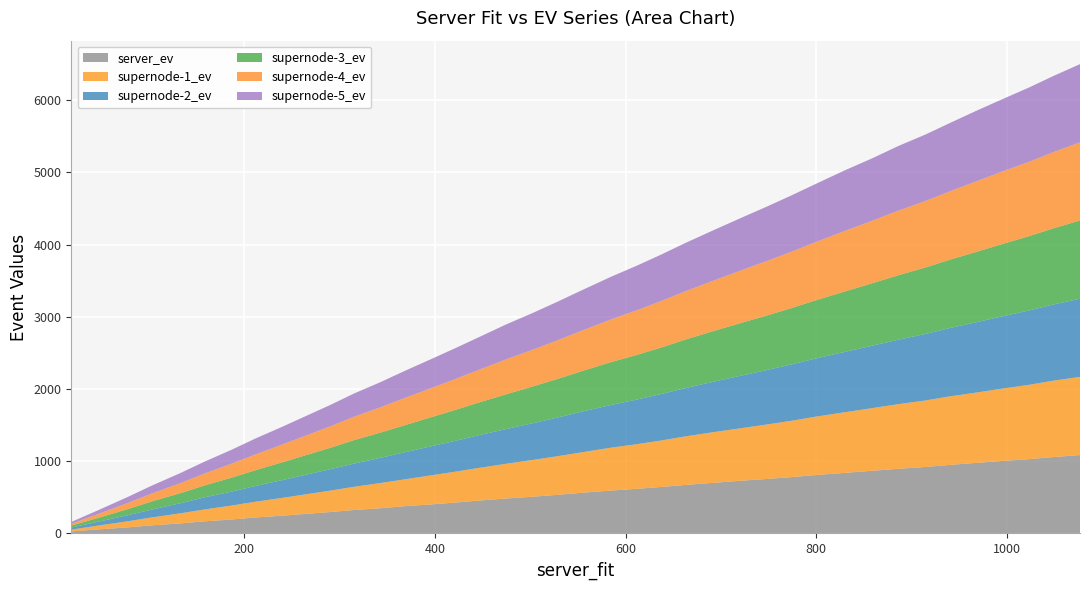

Reading right to left, extract all data points from this chart.

server_ev: 1085.7	1057.6	1029.6	1004.5	976.5	948.6	920.6	895.4	867.4	839.3	808.4	780.4	755.3	730.3	702.4	671.5	643.4	618.4	593.2	565.2	534.0	509.0	483.8	455.8	427.7	402.5	377.4	349.4	324.4	296.3	271.3	246.4	221.4	193.3	168.2	140.1	112.0	84.0	55.9	28.0
supernode-1_ev: 1082.7	1057.6	1029.6	1001.4	973.5	948.5	920.6	895.4	867.4	839.3	808.4	780.3	755.3	727.3	702.4	671.5	643.4	618.4	593.2	562.1	533.9	509.0	480.8	452.8	427.7	402.5	371.4	349.4	321.4	296.3	271.3	246.3	218.4	193.3	165.2	140.1	108.9	83.9	53.0	25.0
supernode-2_ev: 1082.8	1054.6	1029.5	1001.4	973.5	945.6	920.6	892.4	864.4	836.3	805.4	780.4	755.3	727.3	699.4	668.5	643.4	618.3	590.1	565.2	534.0	509.0	480.7	452.8	427.7	402.5	374.4	349.4	321.4	296.3	271.3	246.3	218.4	193.2	168.2	140.0	108.9	83.9	52.9	28.0
supernode-3_ev: 1082.8	1054.6	1029.5	1001.4	973.5	945.6	920.6	892.4	864.4	836.3	805.4	780.4	755.3	730.3	702.4	671.5	643.4	618.3	593.2	562.0	534.0	509.0	480.8	452.8	427.7	402.5	374.4	349.4	324.4	296.3	271.3	246.3	218.4	193.3	165.2	140.1	112.0	84.0	53.0	28.0
supernode-4_ev: 1082.8	1054.6	1029.6	1004.5	976.5	945.6	920.6	895.4	864.4	839.3	805.4	780.3	755.3	727.2	699.4	668.5	643.4	618.4	590.1	562.0	534.0	508.9	483.8	452.8	427.6	402.5	377.4	349.4	324.4	296.3	271.2	246.4	218.3	193.3	165.2	140.0	109.0	84.0	52.9	25.0
supernode-5_ev: 1082.8	1054.6	1029.5	1001.4	976.5	945.6	920.6	895.4	864.4	839.3	805.4	780.3	755.3	727.2	699.4	668.5	643.4	618.4	590.1	562.1	534.0	508.9	483.8	452.8	427.6	402.5	374.4	349.4	321.4	296.3	271.3	246.4	221.4	193.3	165.2	140.1	109.0	84.0	53.0	25.0